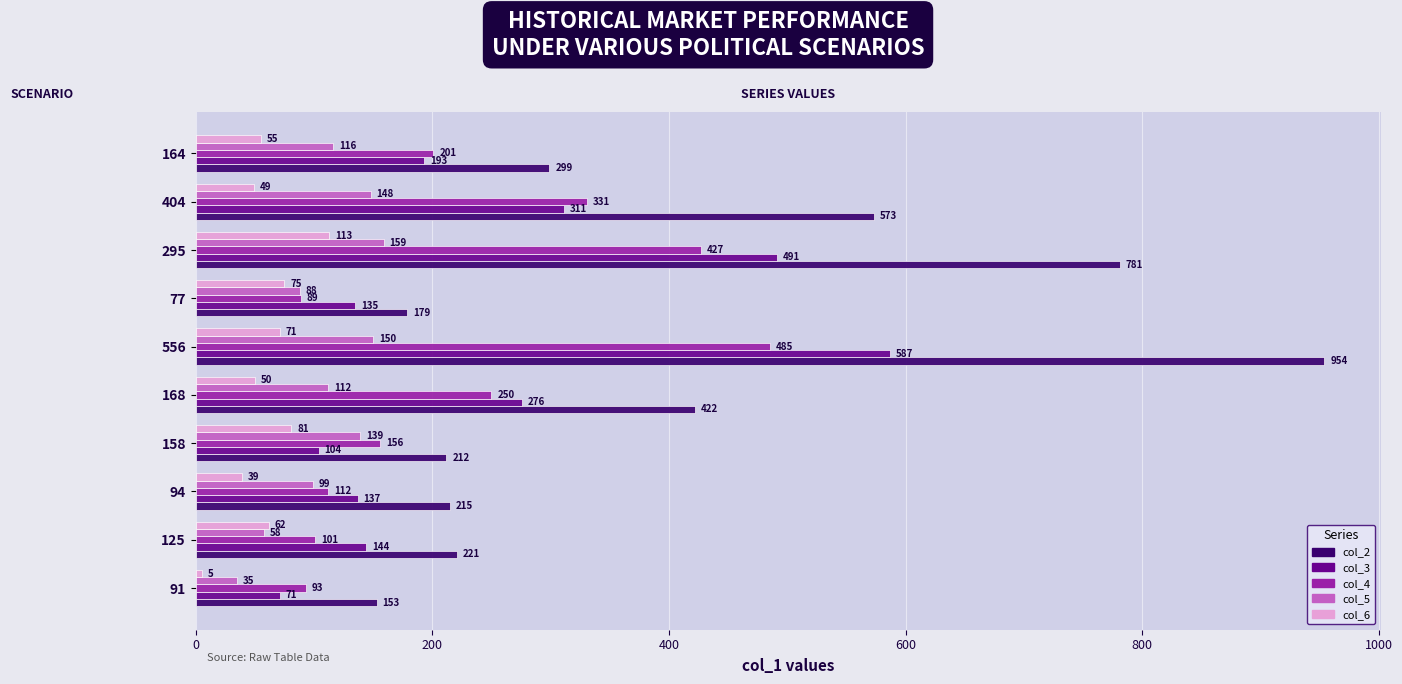

Rank the series at 295 from lowest to highest value.

col_6, col_5, col_4, col_3, col_2